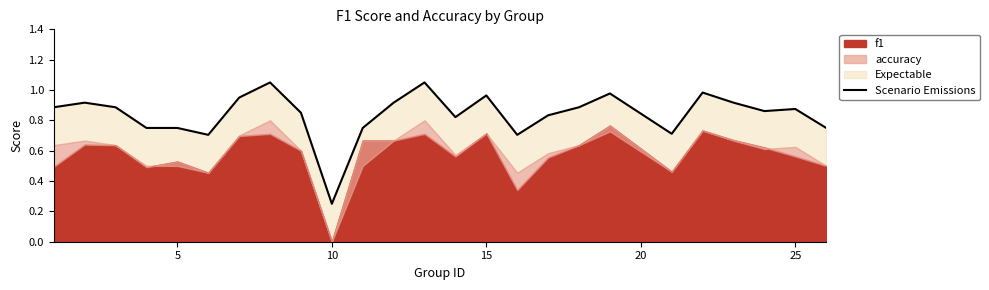

How many points are lower than both their immediate neighbors (excluding endpoints)?

6